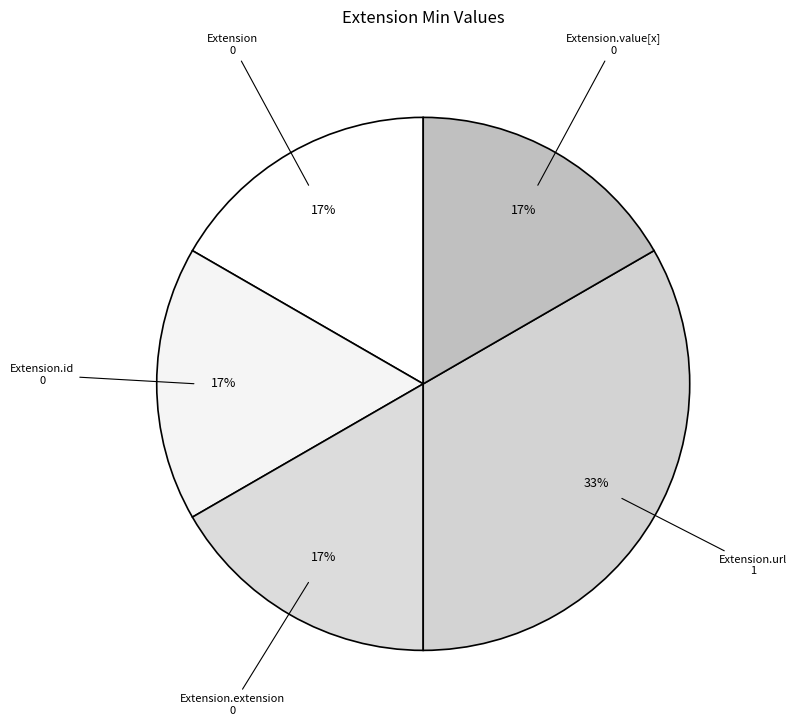

How many segments does this pie chart have?

5